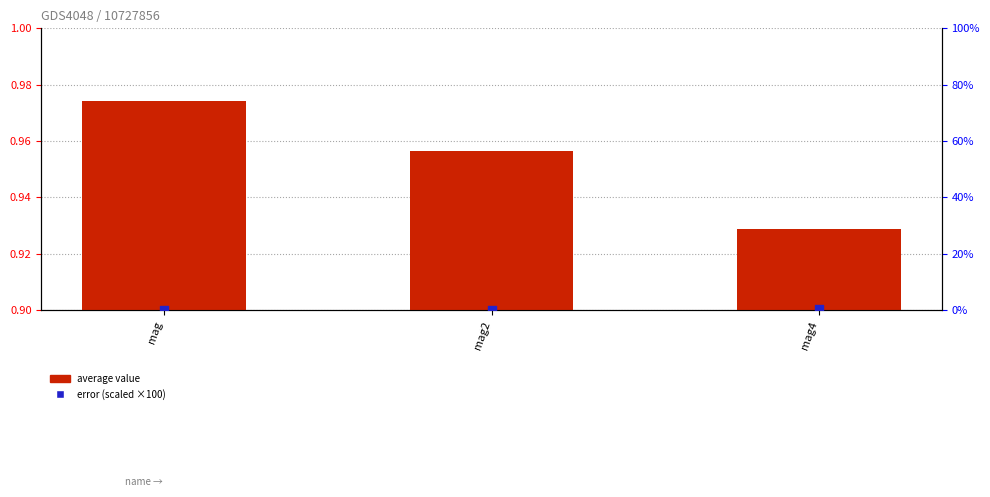

Is the value of average value at mag4 greater than the value of error (scaled) at mag?

Yes